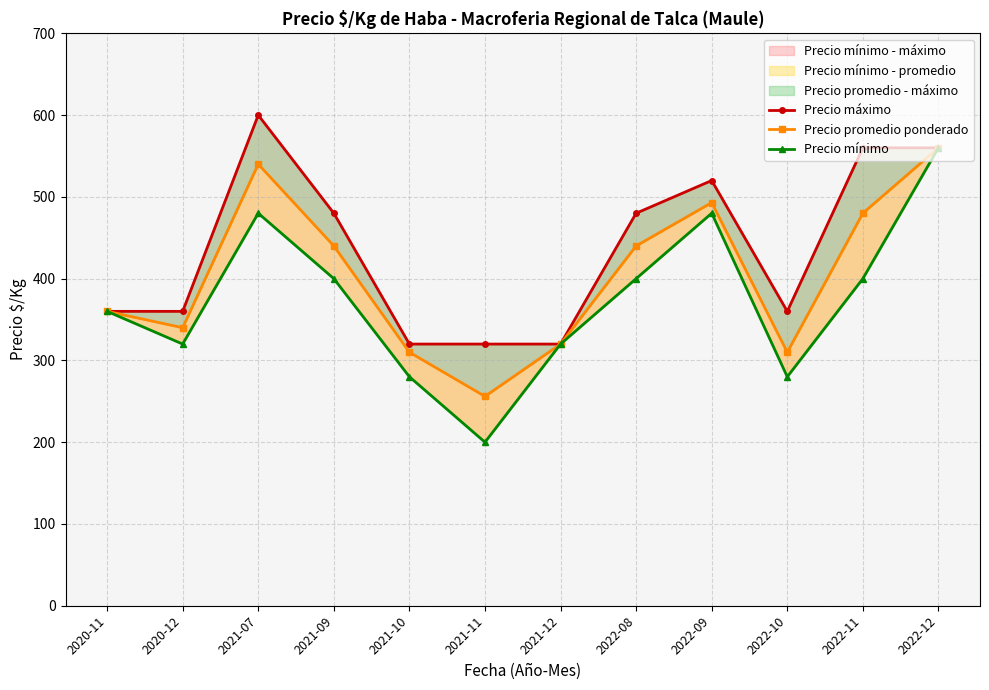

The Precio máximo series shows 583 at 2020-11. True or false?

False